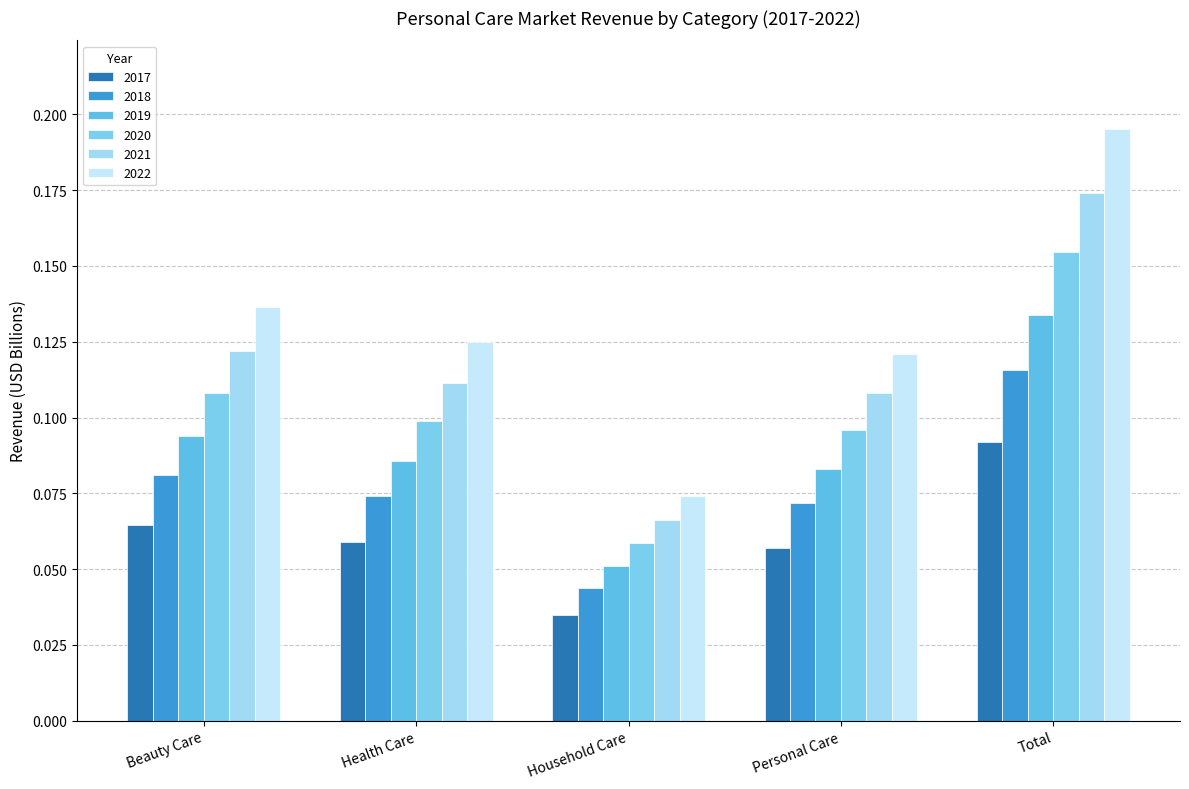

Rank the series by their average value, from highest to lowest.

2022, 2021, 2020, 2019, 2018, 2017